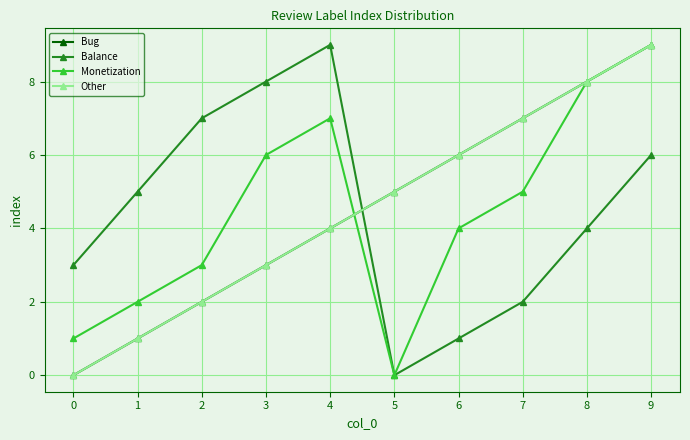

What is the sum of the Other values at 4 and 2?

6